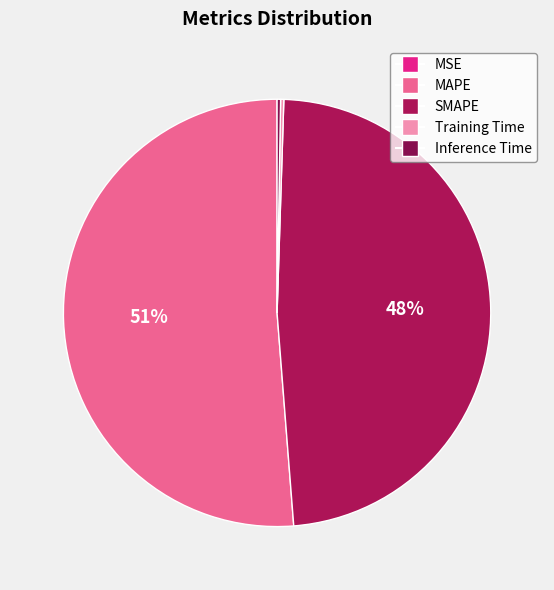

To the nearest percent, what percentage of the pie is MAPE?

51%